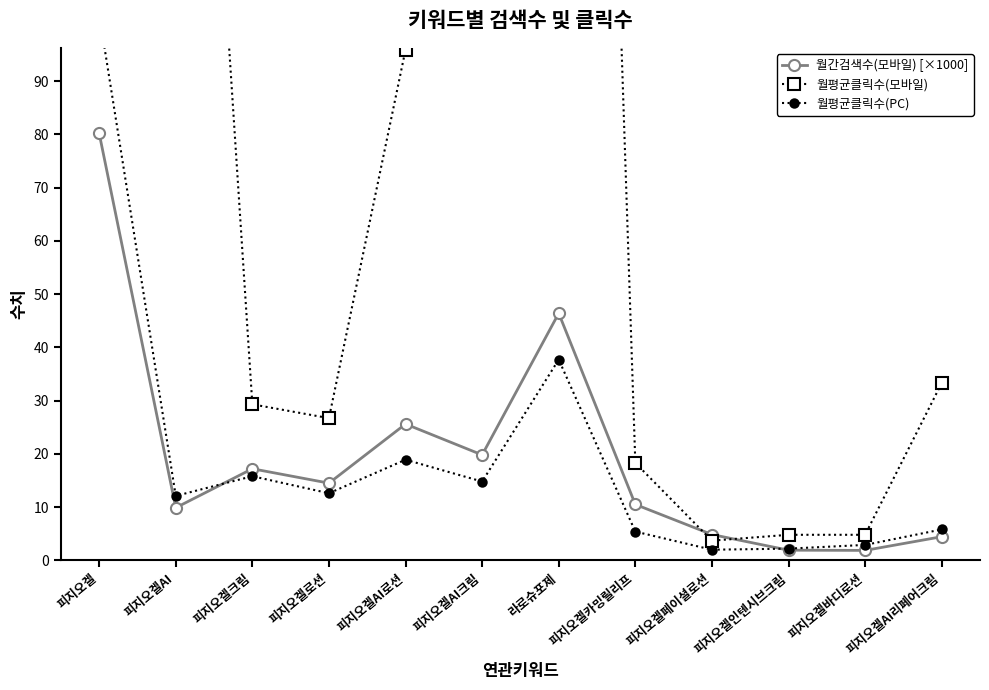

What is the difference between the maximum and minimum values in the 월평균클릭수(모바일) series?

2013.3